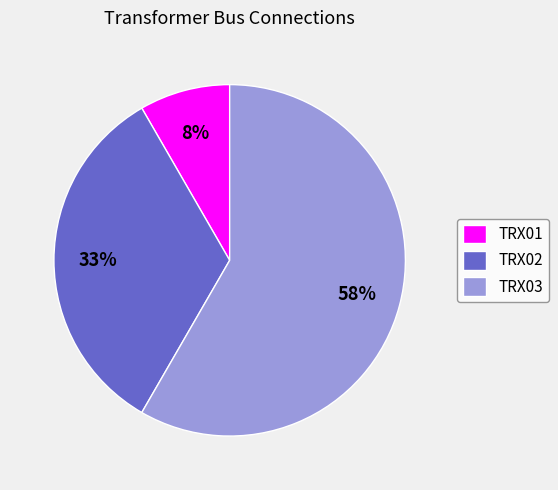

True or false: TRX01 accounts for 1% of the total.

False